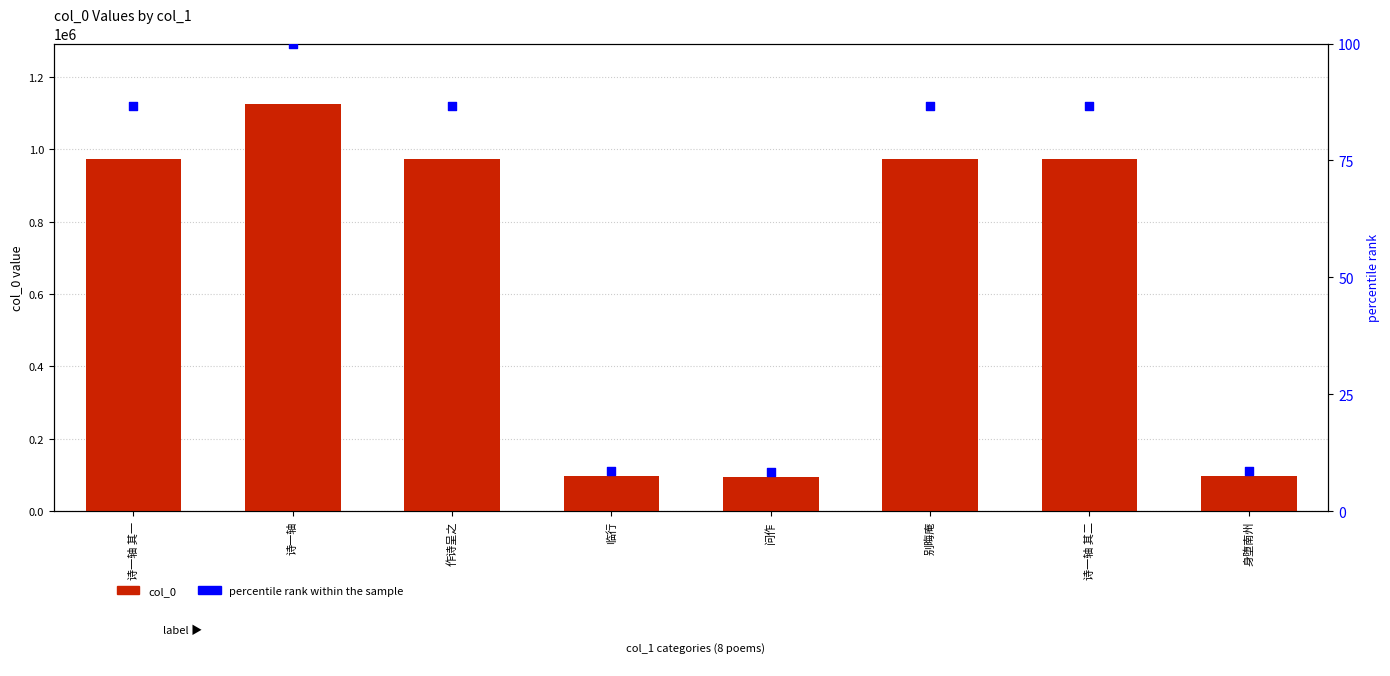

Which series reaches the maximum Y coordinate?

col_0